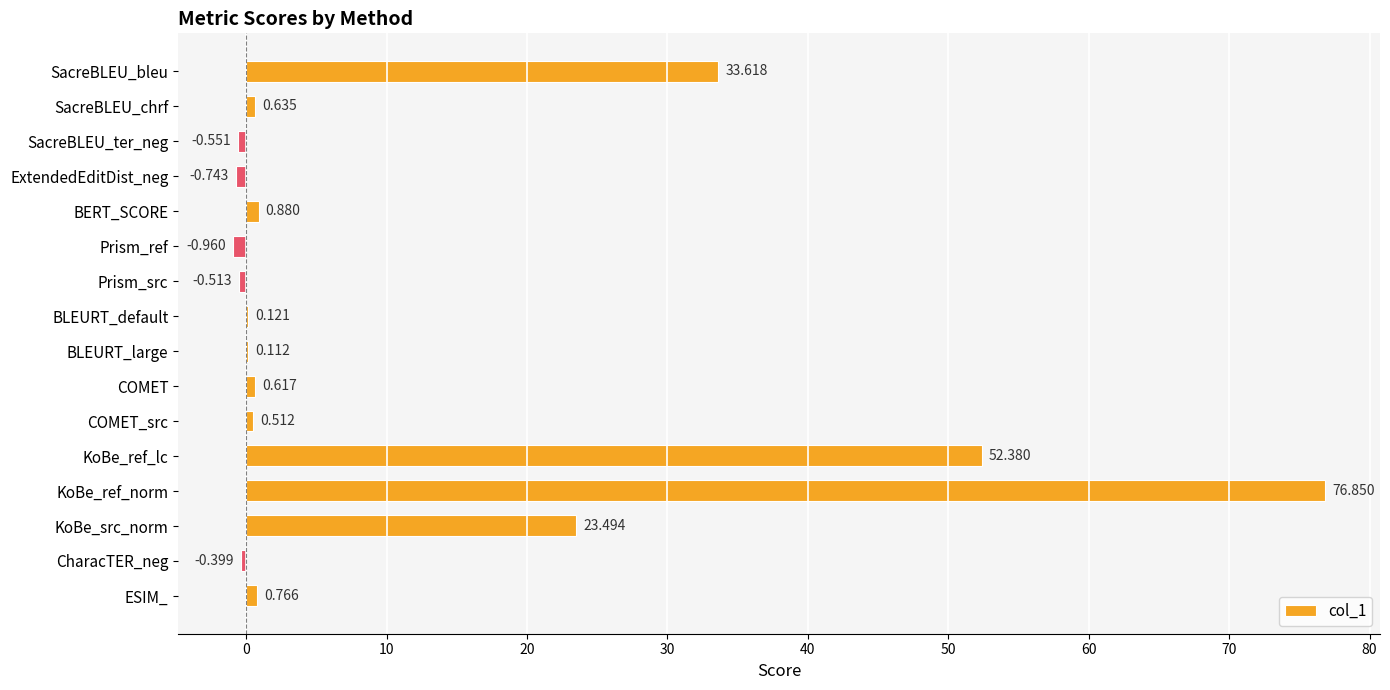

Between SacreBLEU_ter_neg and Prism_src, which is larger?

Prism_src